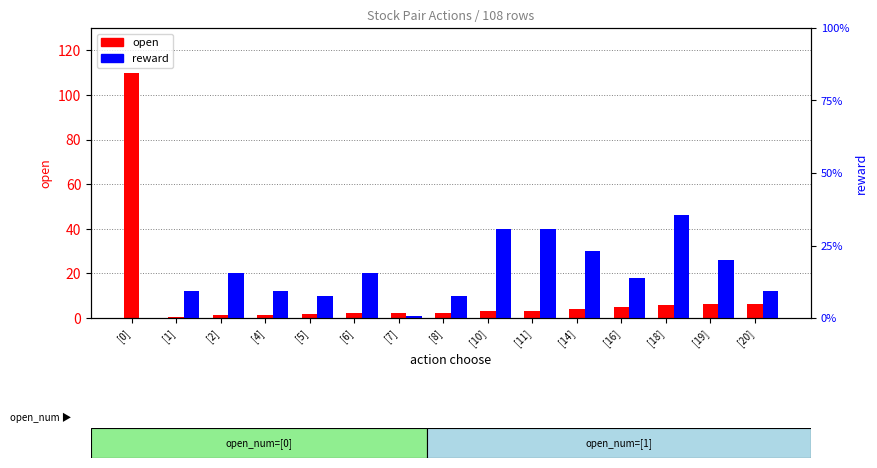

Reading left to right, what are all the values shown in this chart?

open: 110.0	0.5	1.1	1.5	1.8	2.1	2.2	2.3	3.0	3.3	4.0	4.8	5.7	6.1	6.4
reward: 0.0	0.6	1.0	0.6	0.5	1.0	0.1	0.5	2.0	2.0	1.5	0.9	2.3	1.3	0.6